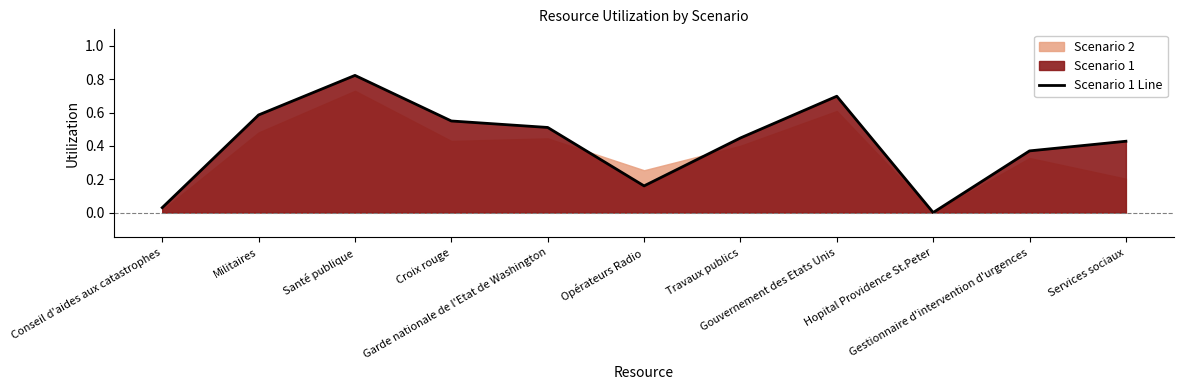

What is the value of the 2nd point from the left?

0.6